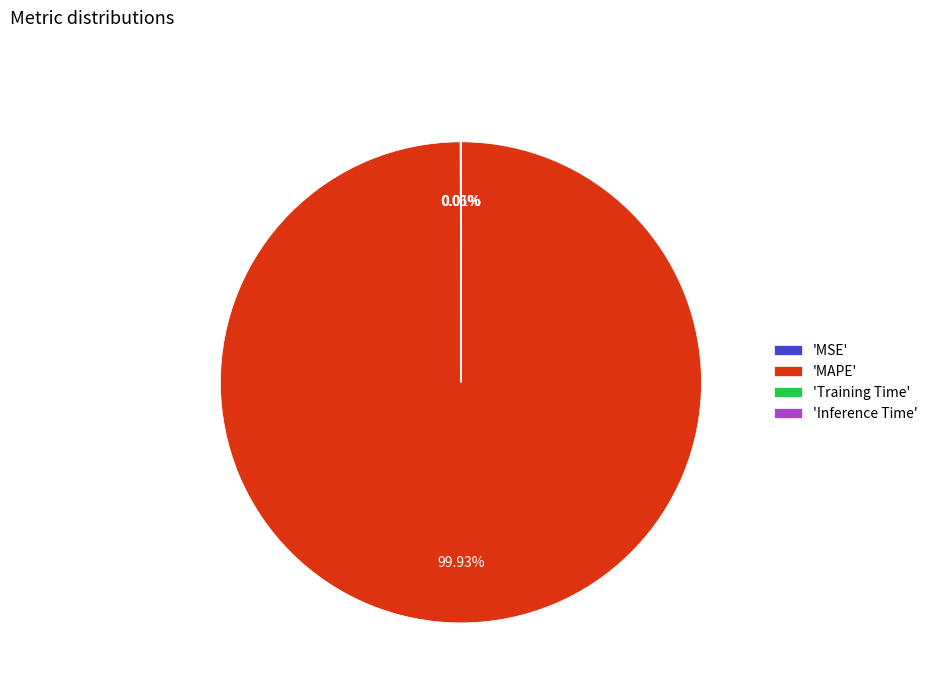

Is there any slice that represents more than half of the pie?

Yes